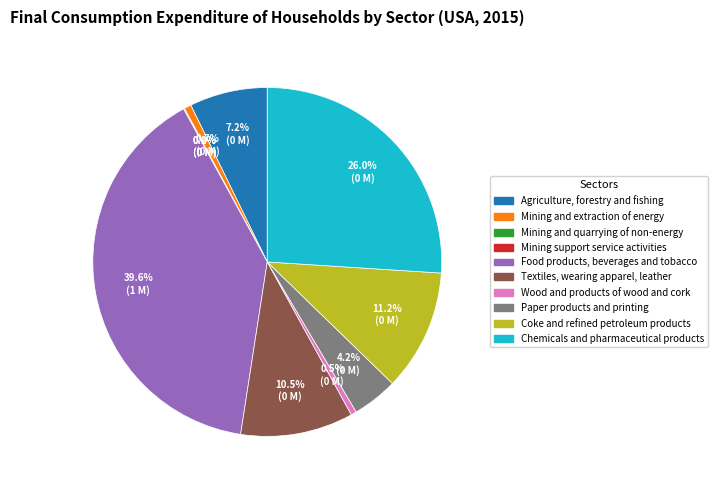

To the nearest percent, what is the average slice percentage?

10%